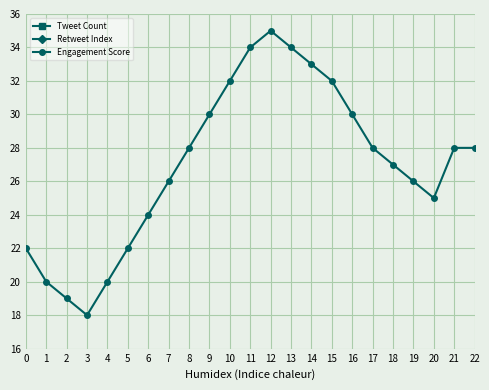

Read the Engagement Score value at 4, to the nearest 10.

20